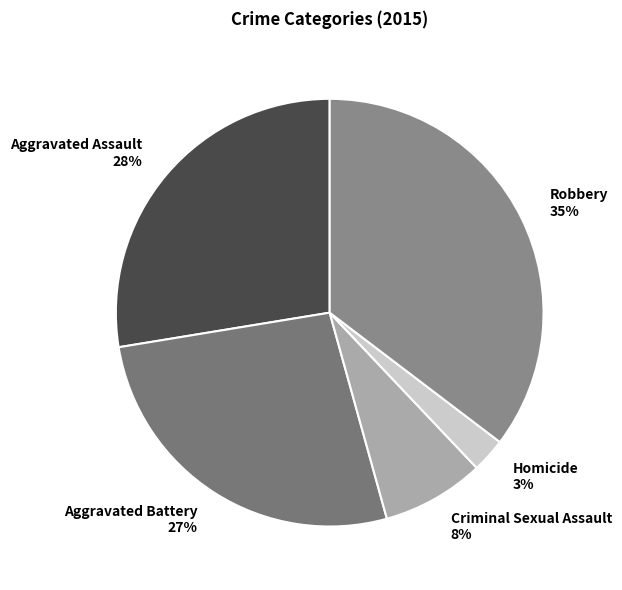

Combined, do Aggravated Assault 28% and Criminal Sexual Assault 8% account for over 50%?

No